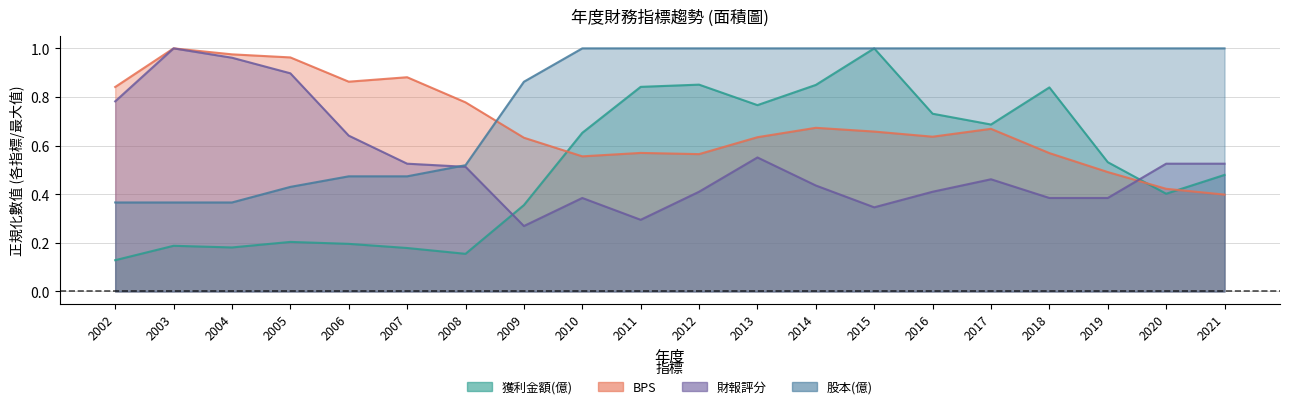

At how many categories does at least one series exceed 0?

20